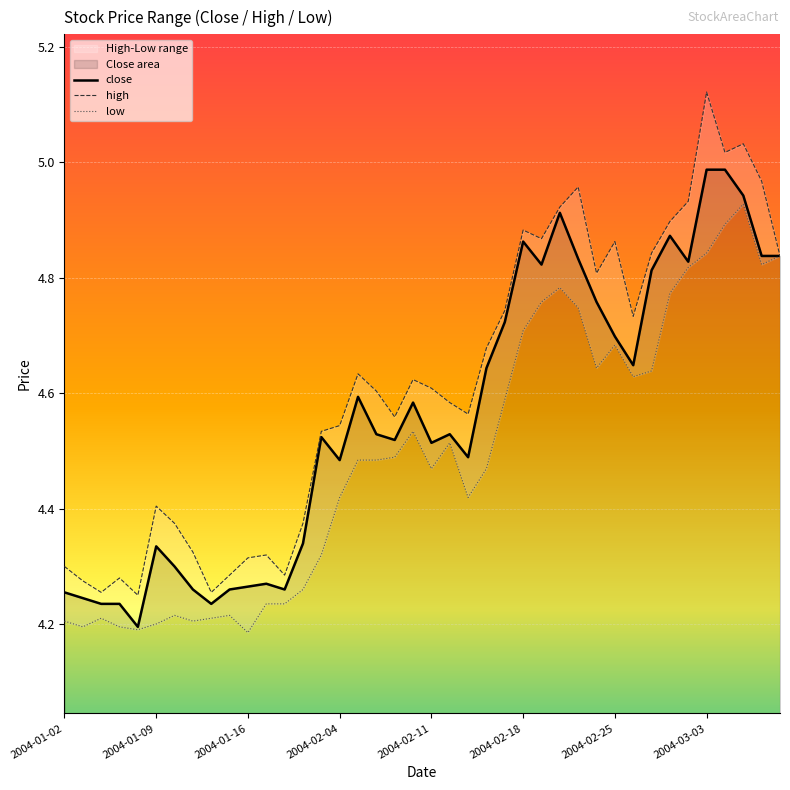

True or false: close has a value of 4.7 at 2004-02-25.

True